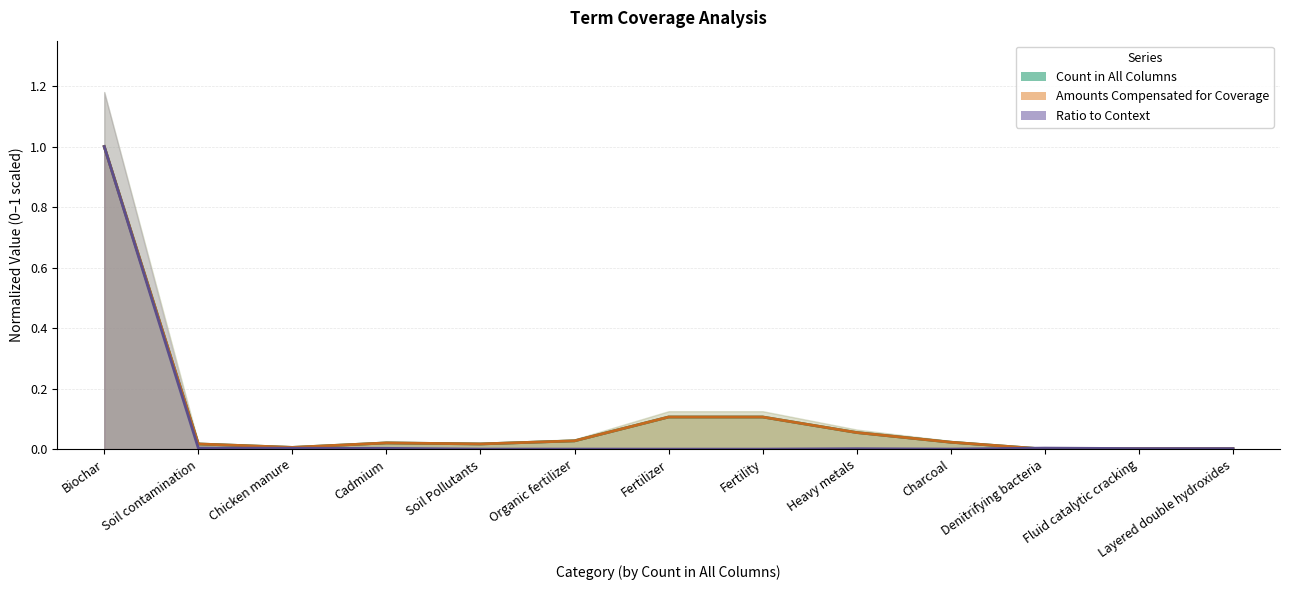

Rank the series at Soil Pollutants from highest to lowest value.

Amounts Compensated for Coverage, Count in All Columns, Ratio to Context